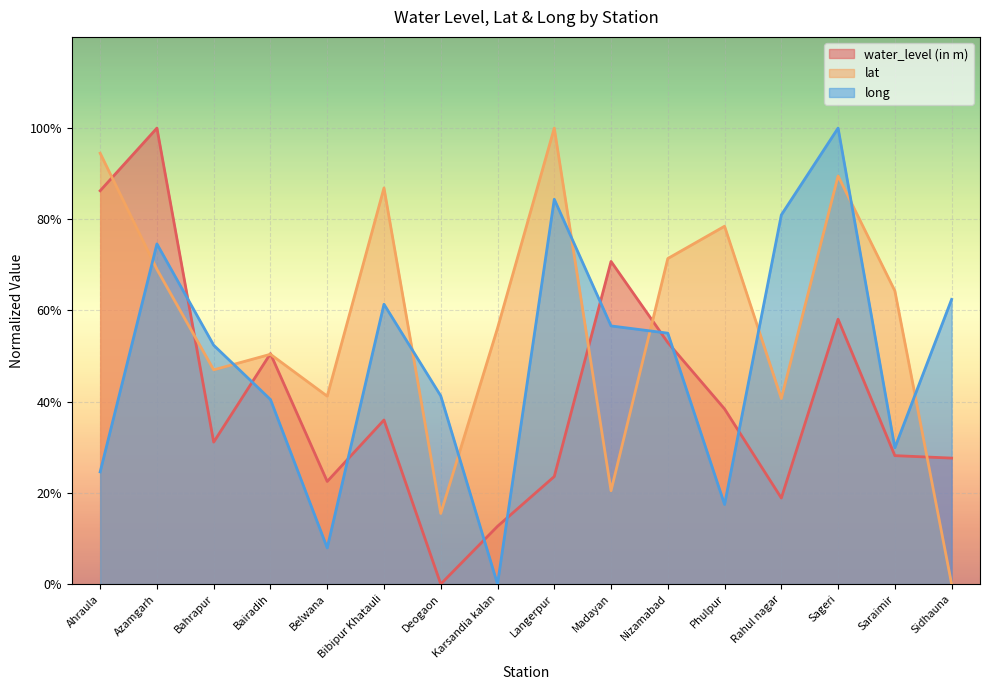

What is the average value of the long series?

49.3